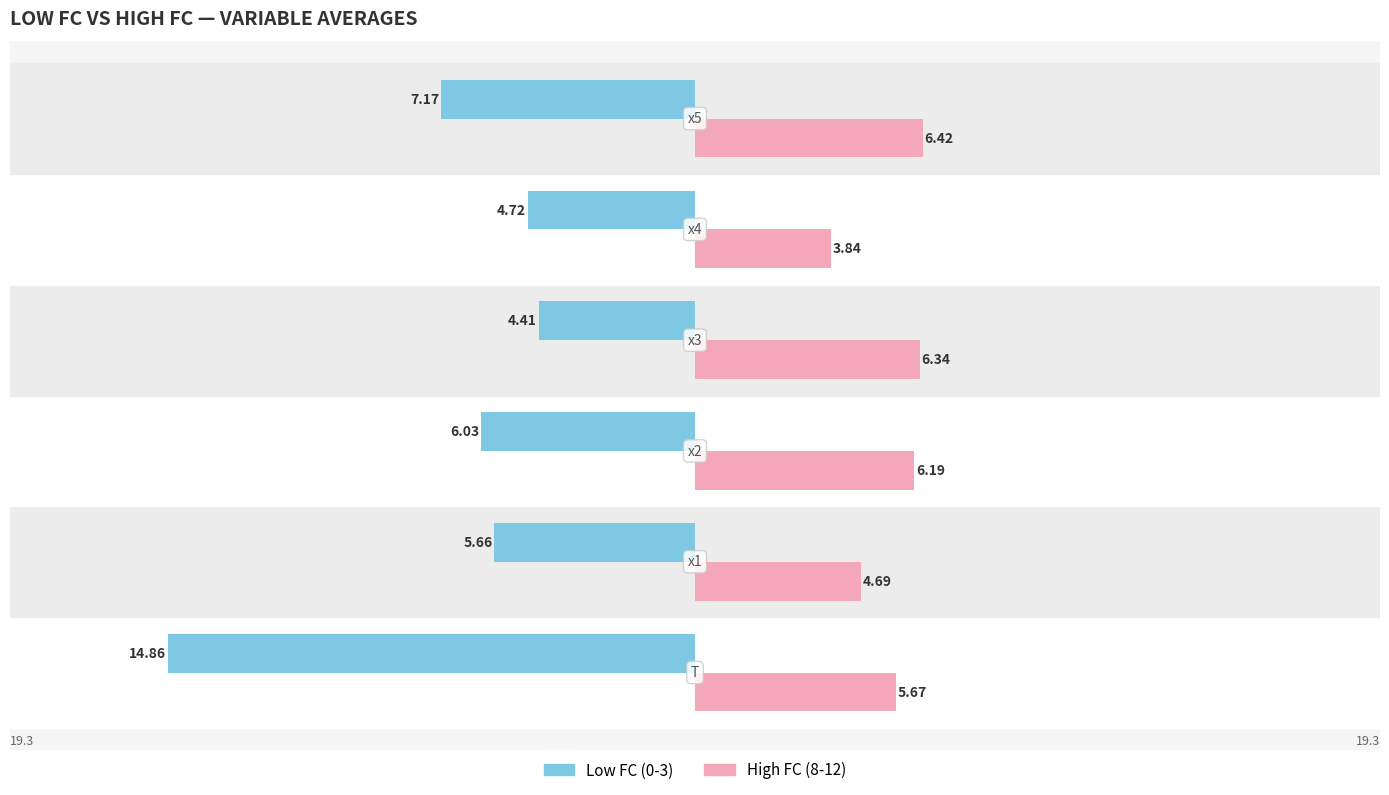

Which series has the widest spread of values?

Low FC (0-3)